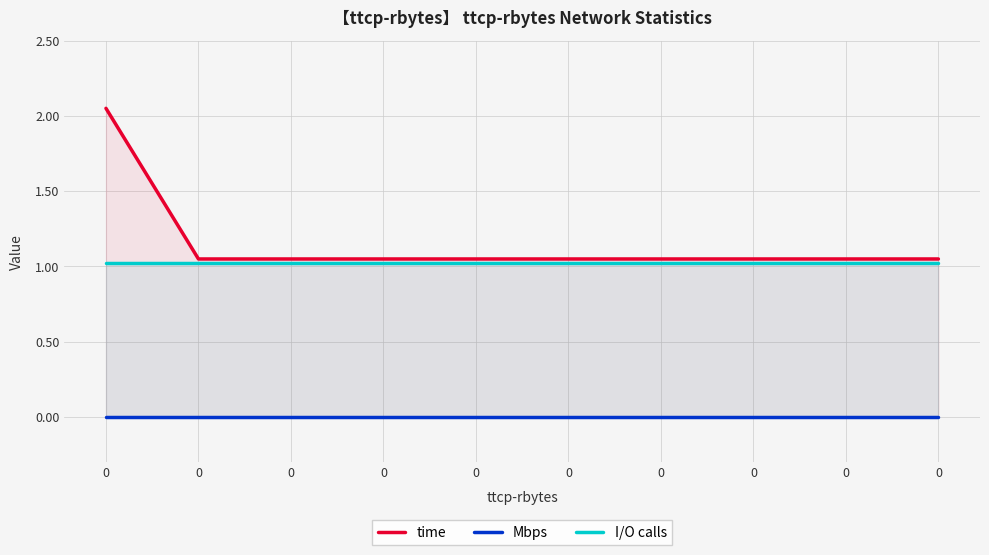

List the series in order of their peak value, highest first.

time, I/O calls, Mbps